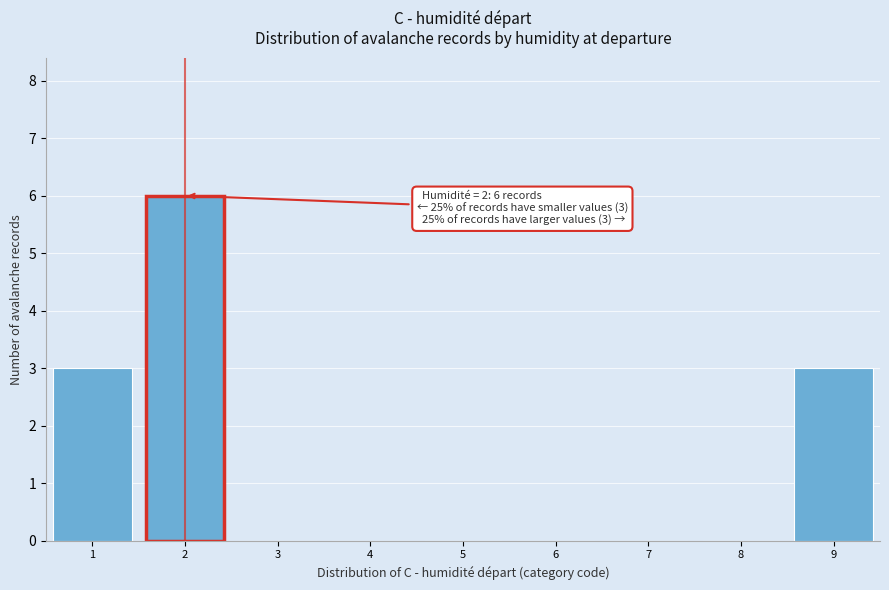

Over which range of the x-axis is the bar tallest?

1.5 to 2.5